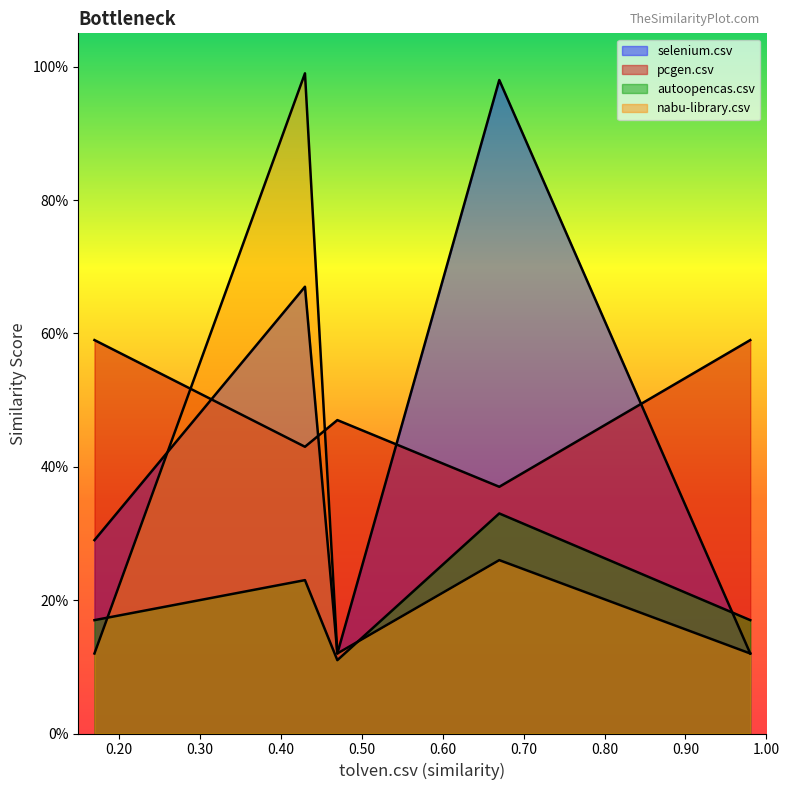

Which series has the largest total across all categories?

autoopencas.csv